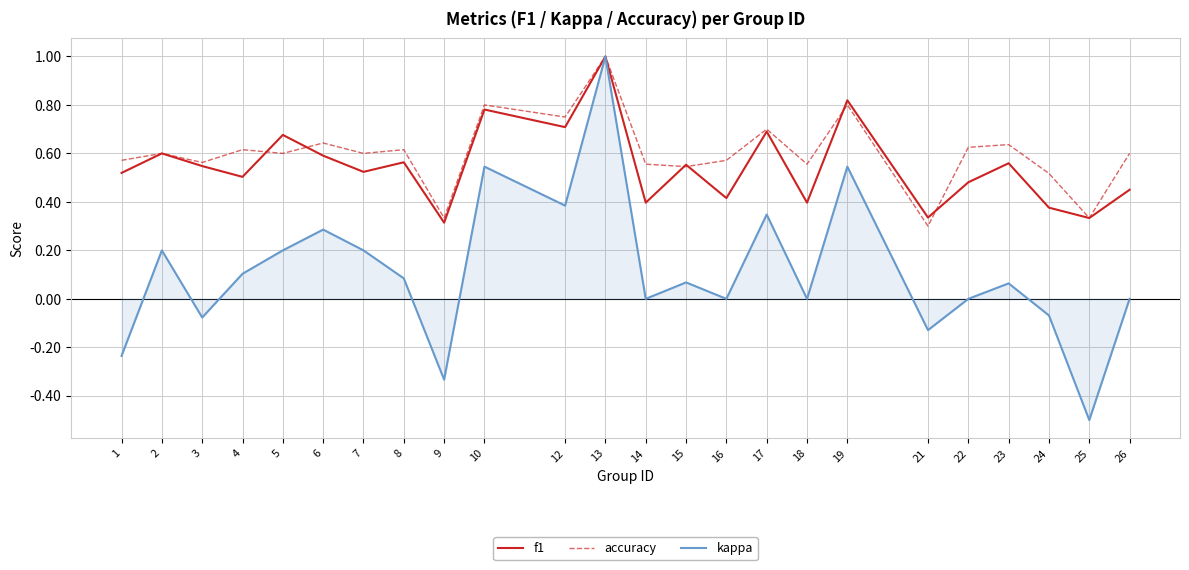

At 24, list the series in order from largest to smallest.

accuracy, f1, kappa